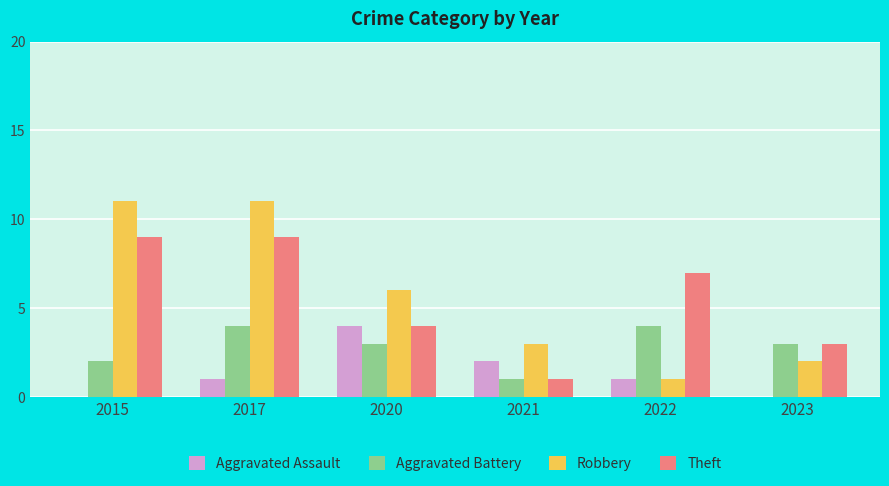

What is the difference between the Theft values at 2023 and 2020?

1